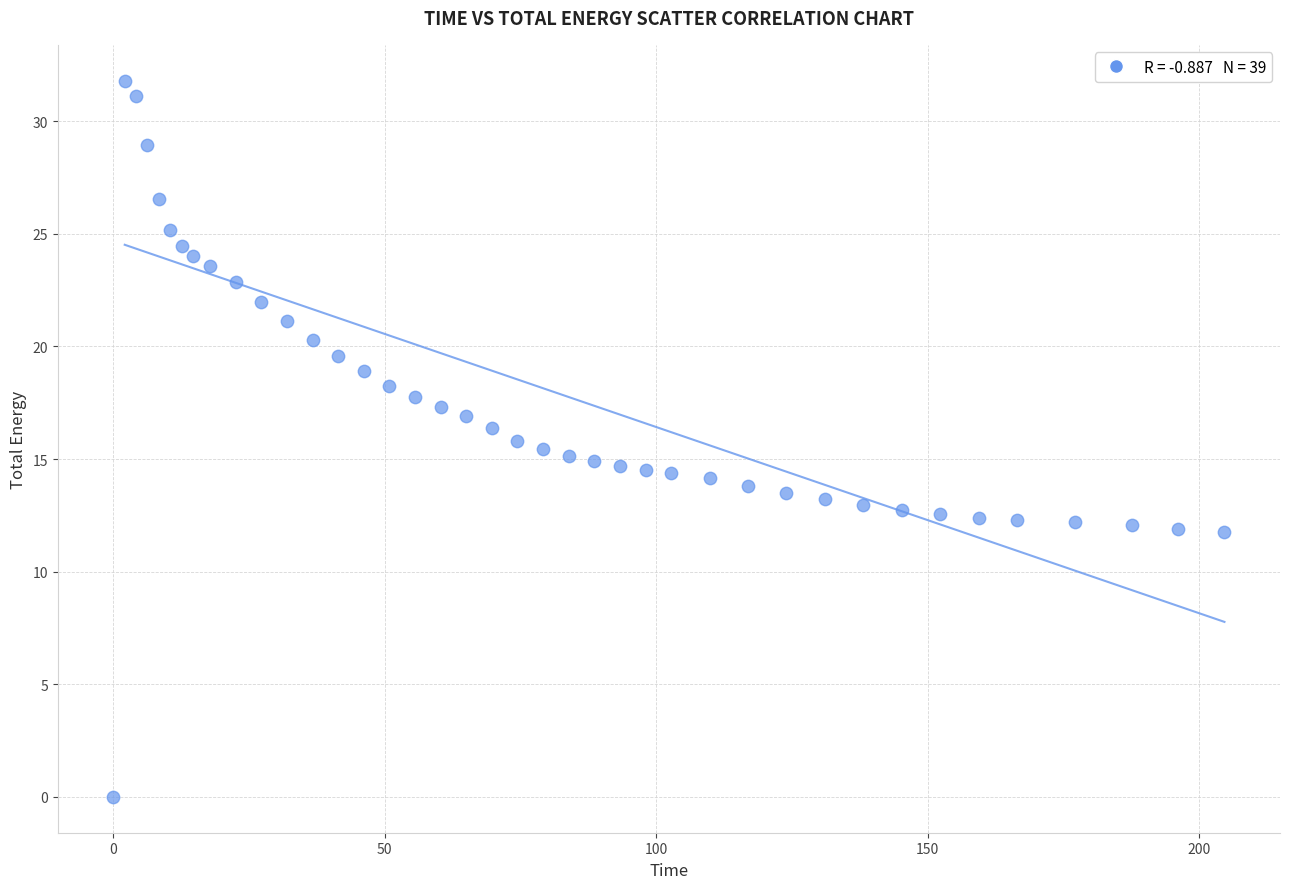

What is the range of Y values (max minus min)?

31.8